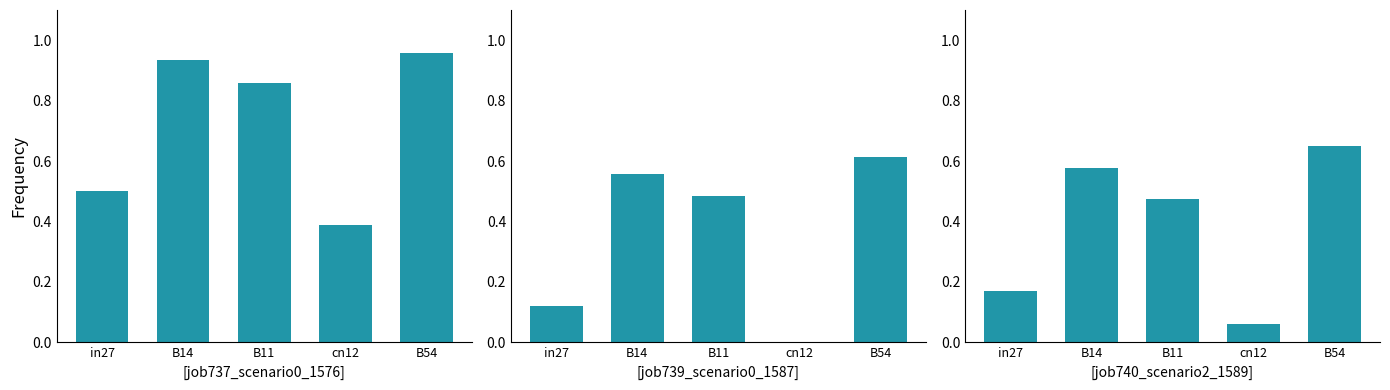

At which category is the sum across all series the highest?

B54